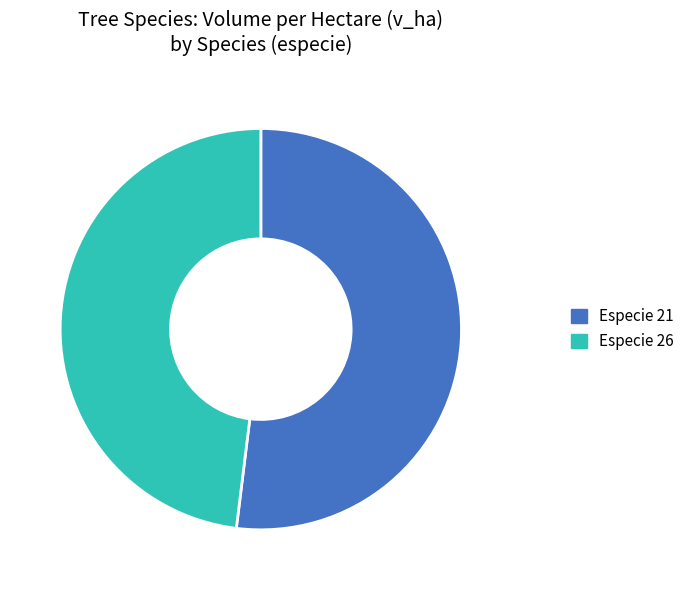

What is the smallest slice in the pie chart?

Especie 26